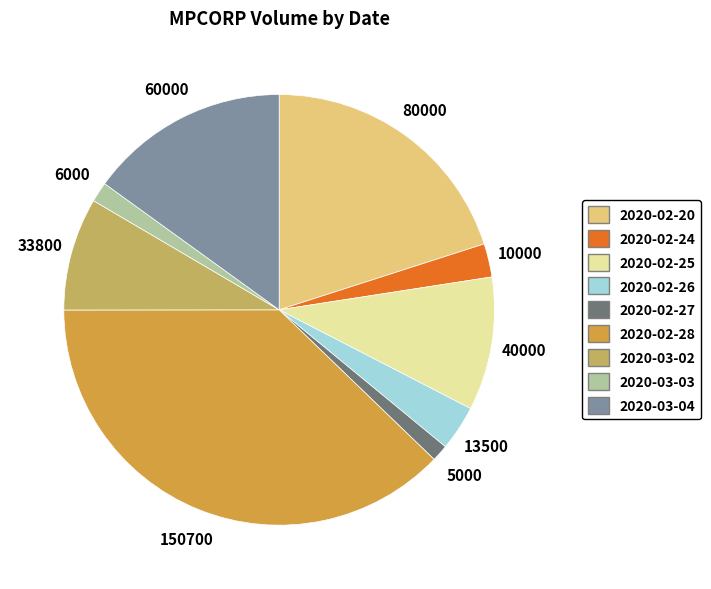

How many slices are in this pie chart?

9